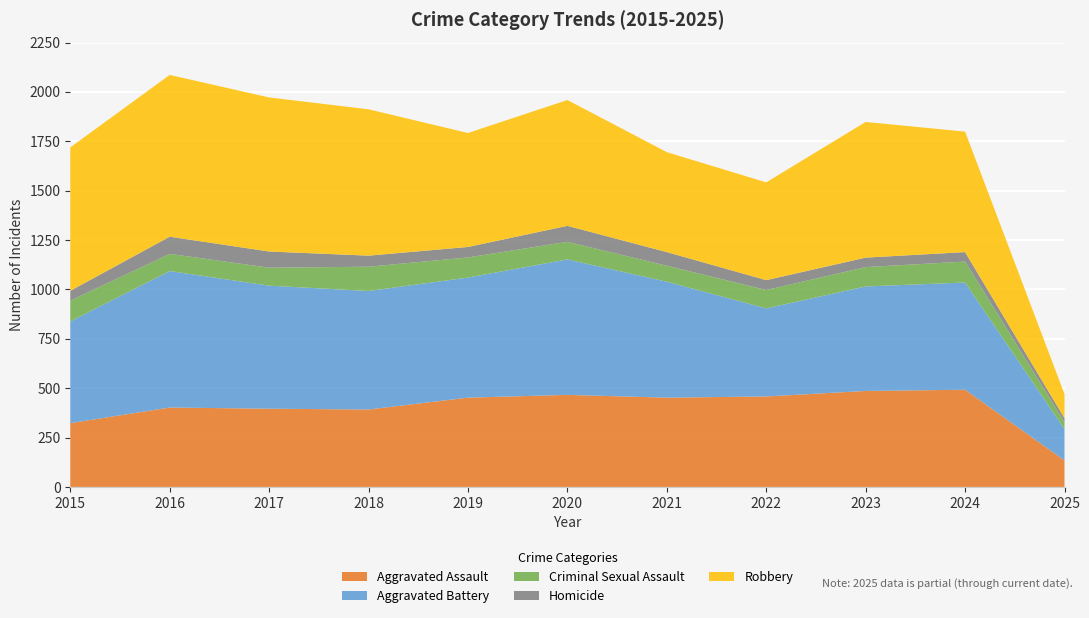

Reading right to left, extract all data points from this chart.

Aggravated Assault: 2025=134	2024=492	2023=486	2022=458	2021=452	2020=466	2019=452	2018=392	2017=396	2016=402	2015=323
Aggravated Battery: 2025=159	2024=543	2023=529	2022=446	2021=587	2020=686	2019=608	2018=600	2017=623	2016=691	2015=515
Criminal Sexual Assault: 2025=35	2024=106	2023=98	2022=93	2021=81	2020=89	2019=102	2018=123	2017=91	2016=87	2015=105
Homicide: 2025=20	2024=48	2023=48	2022=50	2021=69	2020=81	2019=53	2018=56	2017=82	2016=87	2015=50
Robbery: 2025=122	2024=610	2023=687	2022=495	2021=506	2020=637	2019=577	2018=741	2017=780	2016=819	2015=726